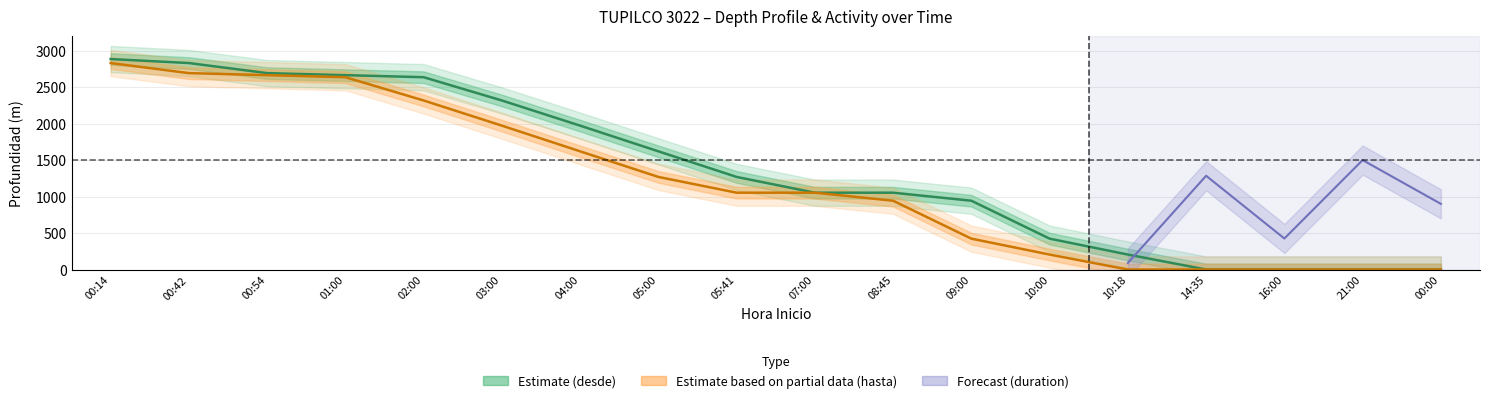

Where does the desde series first go above 1269?

00:14